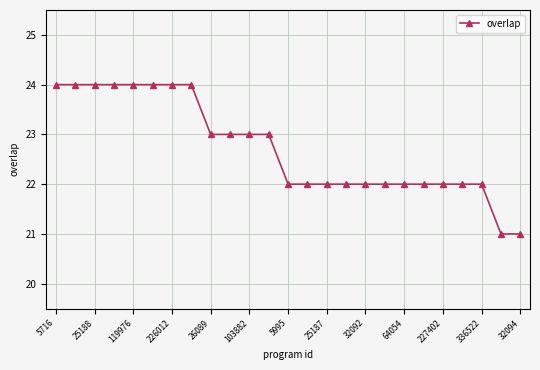

What is the difference between the second highest and minimum values?

3